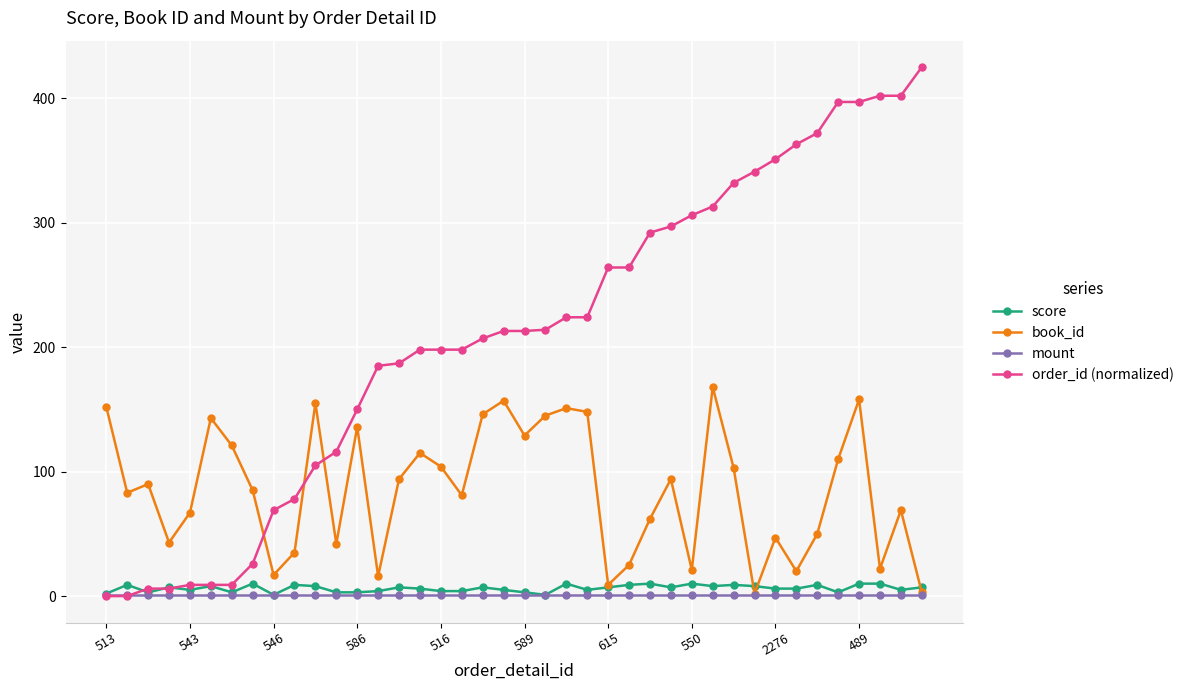

List the series in order of their peak value, highest first.

order_id (normalized), book_id, score, mount